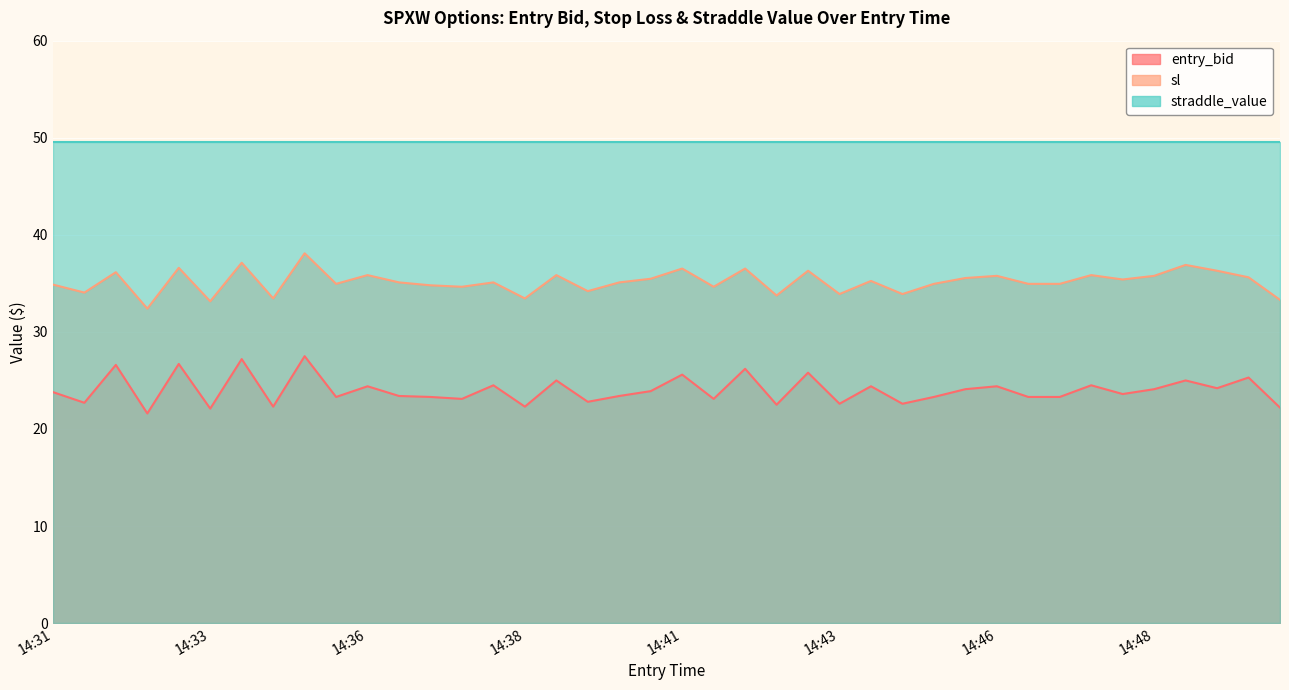

True or false: entry_bid and sl intersect in this chart.

False